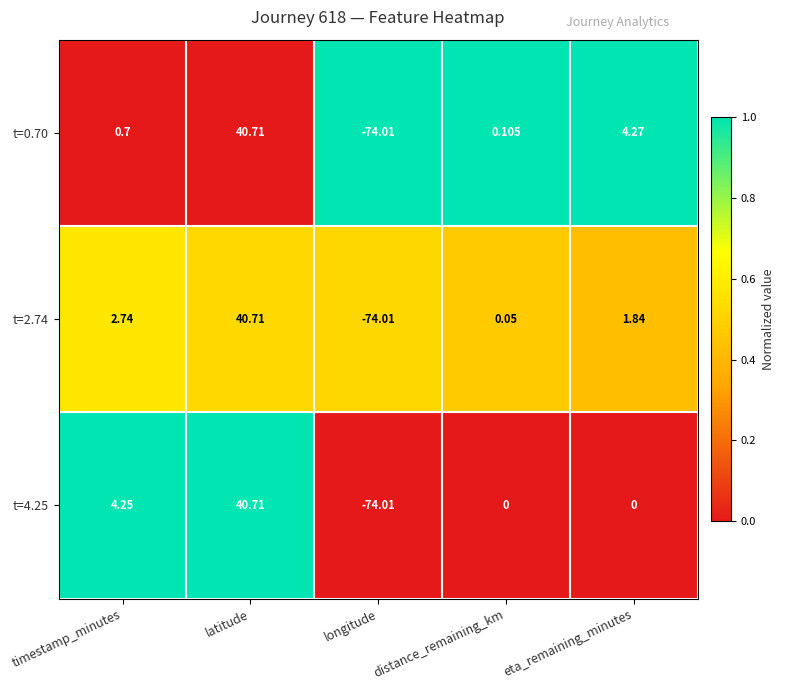

Rank the categories by t=2.74 value from lowest to highest.

longitude, distance_remaining_km, eta_remaining_minutes, timestamp_minutes, latitude